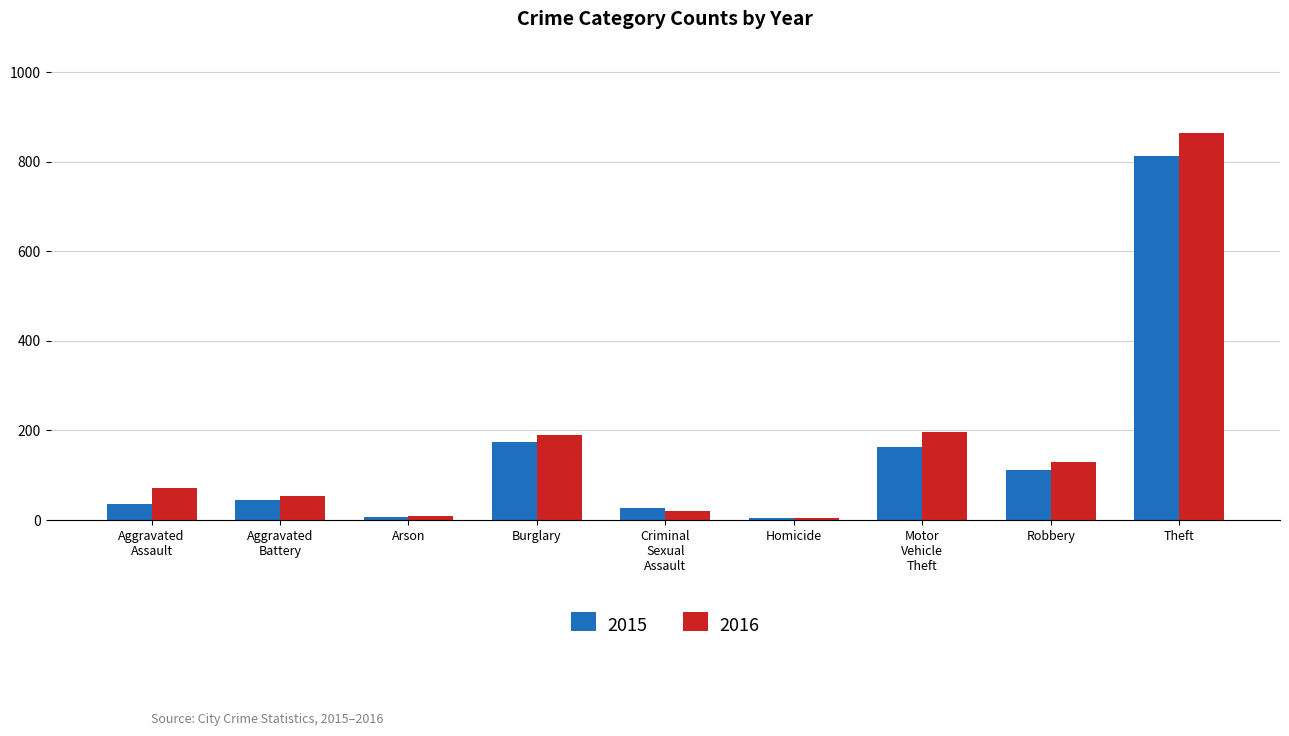

What are all the series names shown in the legend?

2015, 2016